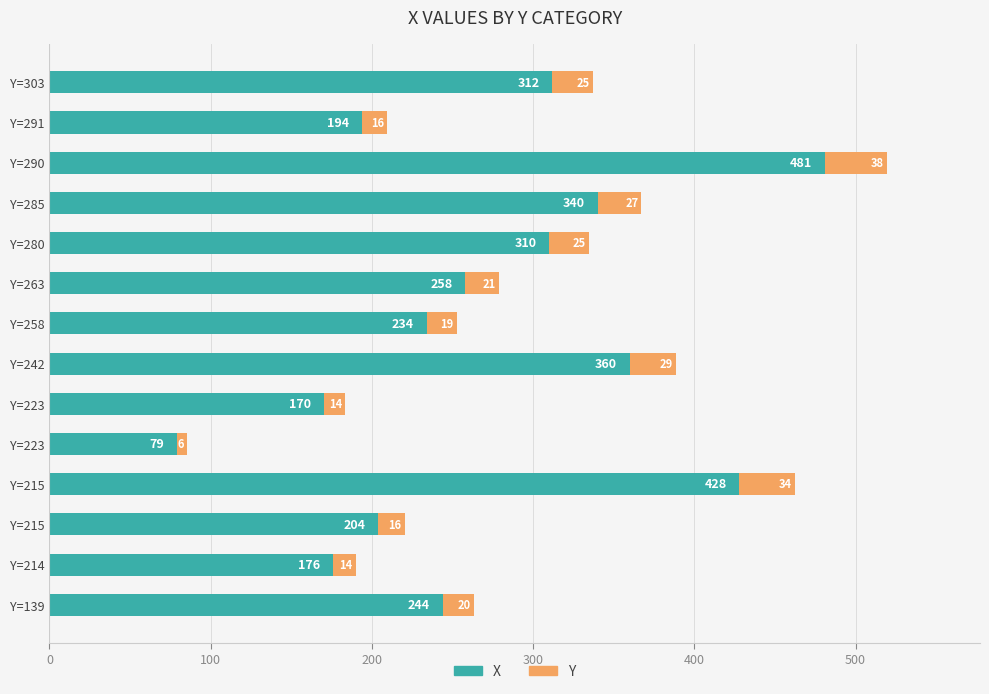

What is the sum of all X values?

3790.0